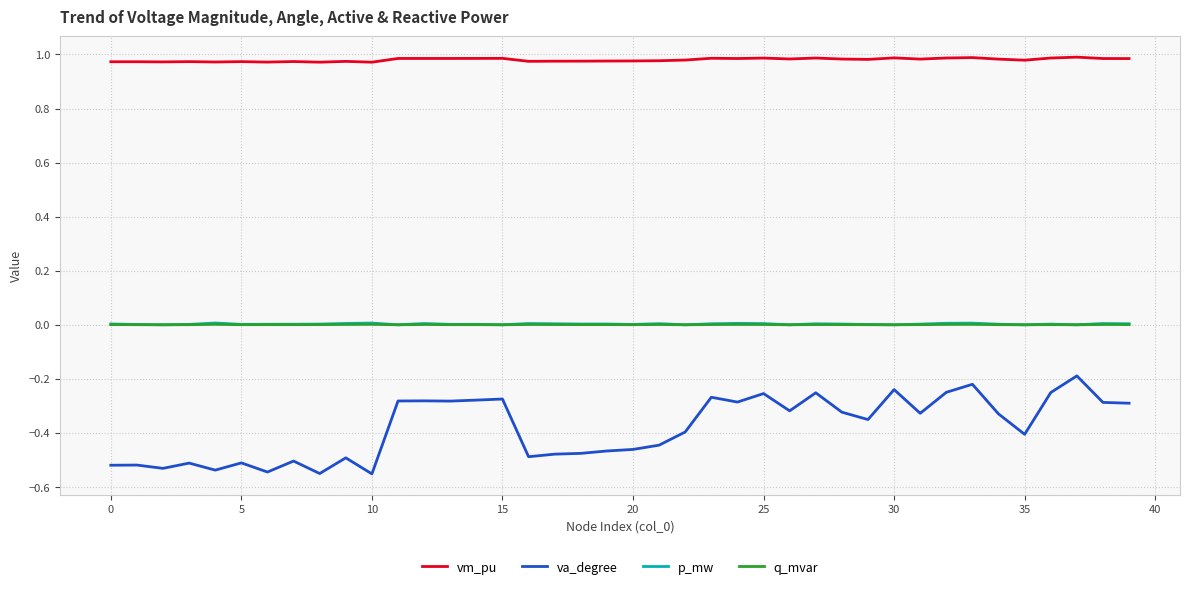

Does the chart display data point markers on the line(s)?

No